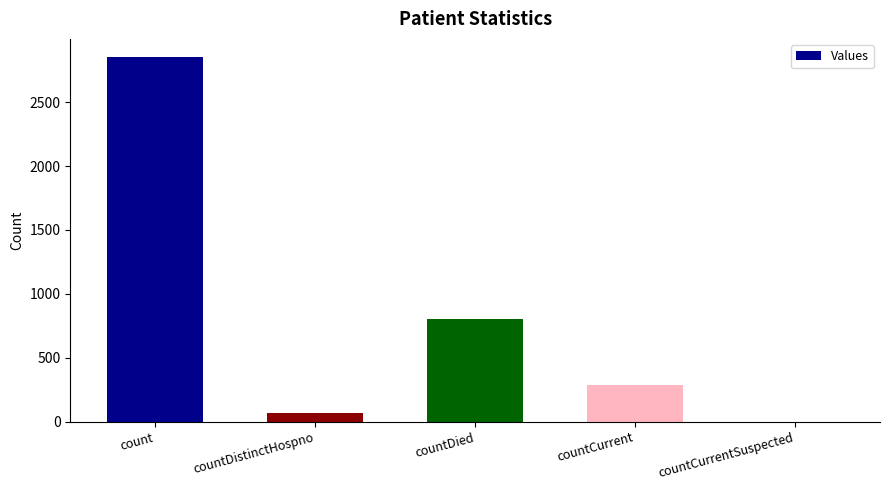

Which has a higher value, count or countDistinctHospno?

count